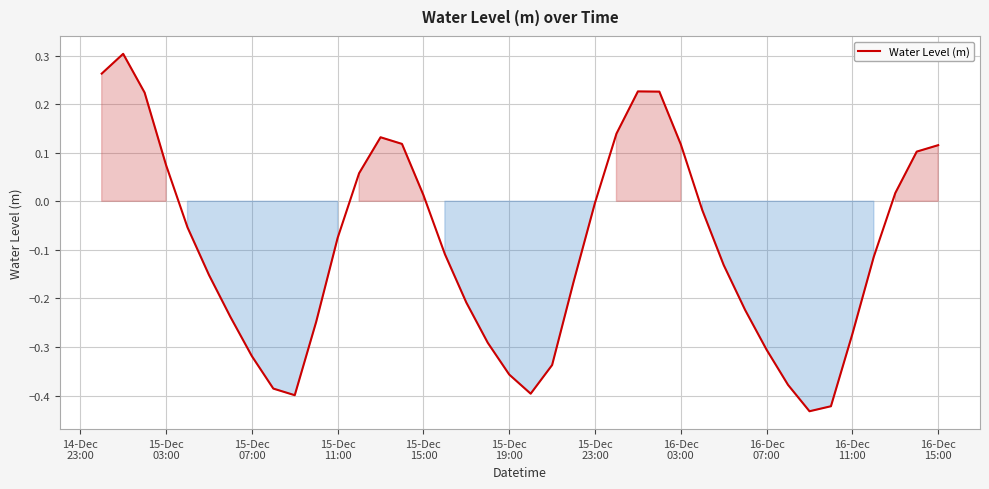

What is the difference between the maximum and minimum values?

0.7